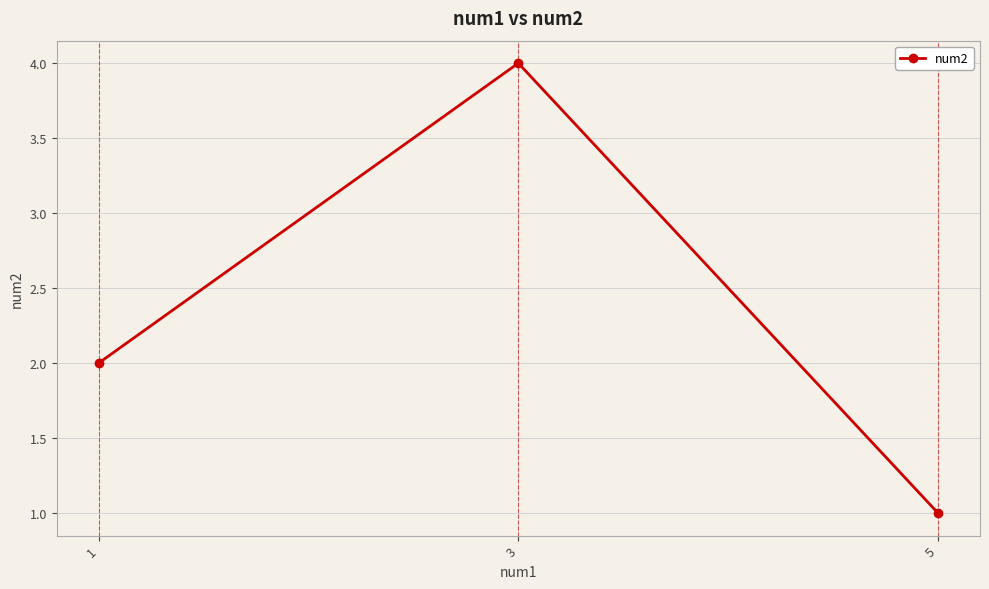

How many values are between 1 and 4?

3